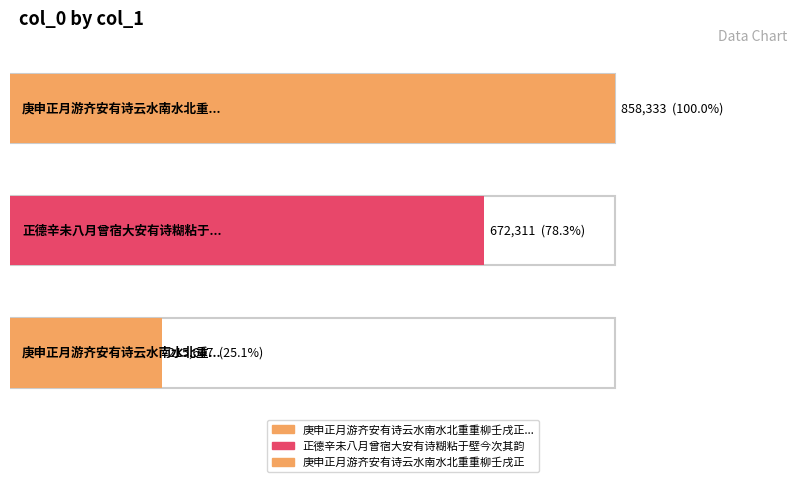

What is the change in value from 正德辛未八月曾宿大安有诗糊粘于壁今次其韵 to 庚申正月游齐安有诗云水南水北重重柳壬戌正?

-456664